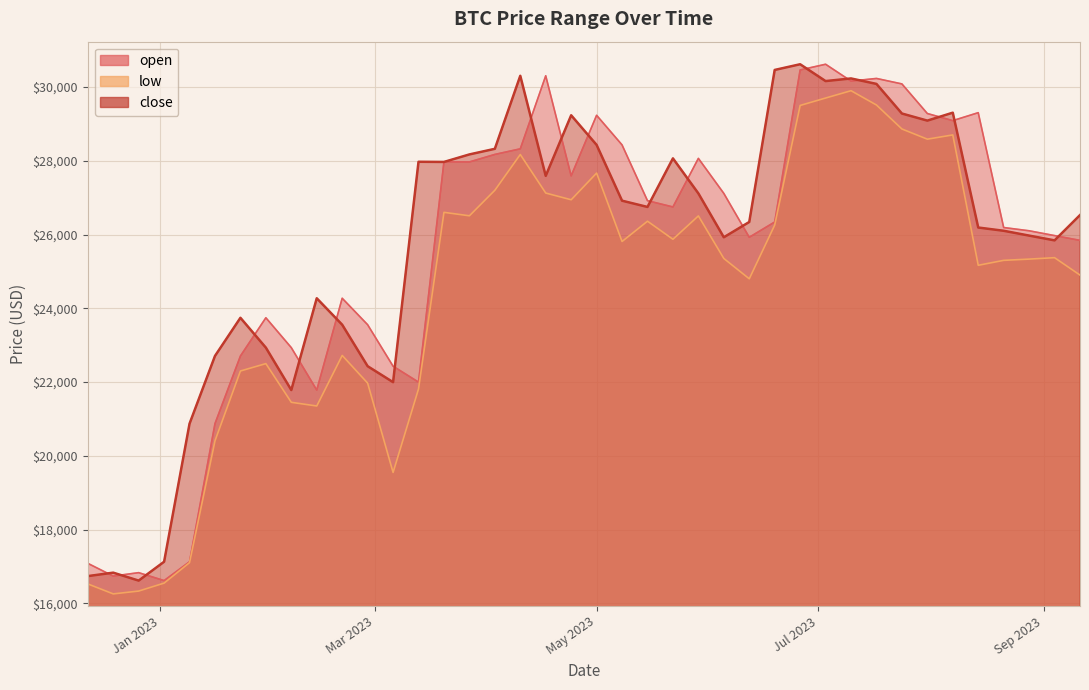

What is the minimum value shown in the chart?

16256.3